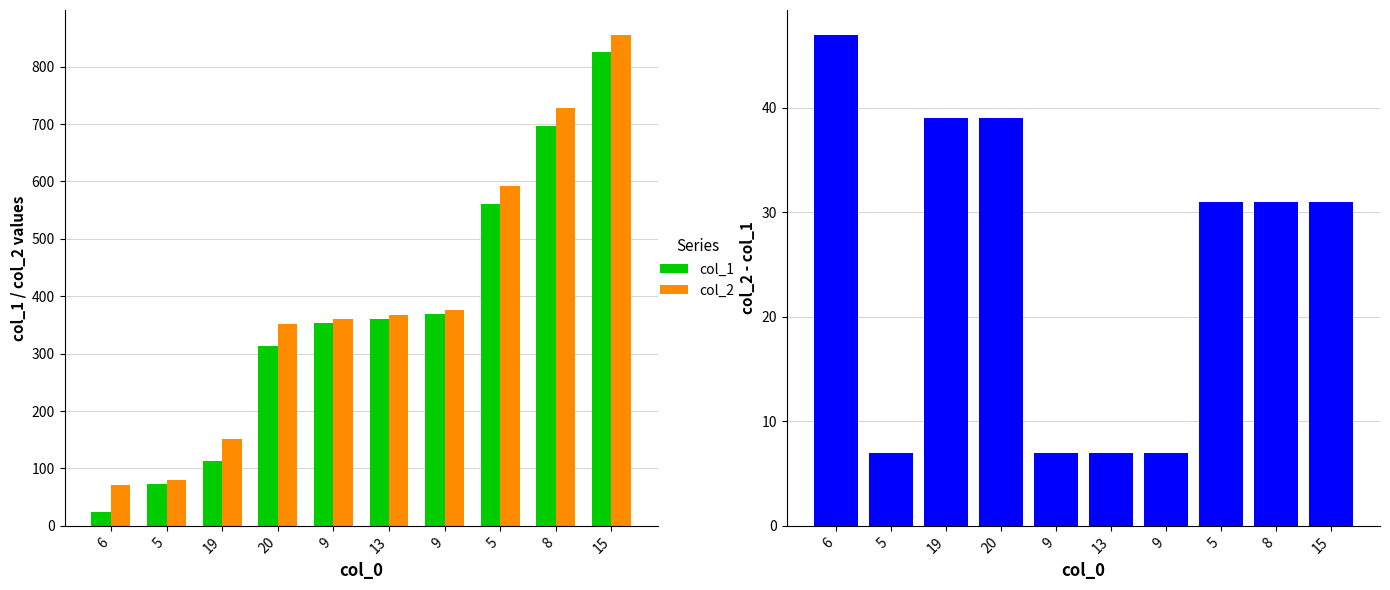

Where does the col_2 series first go above 368?

9